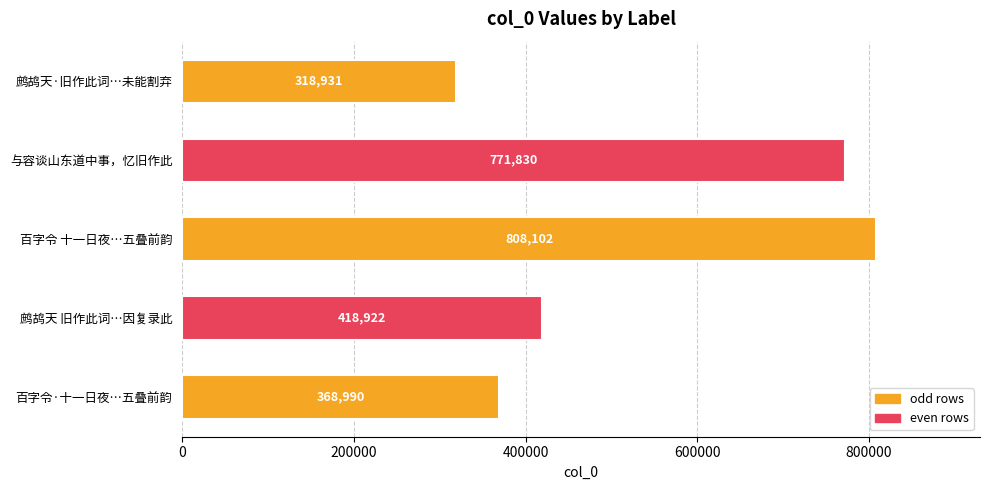

Reading top to bottom, extract all data points from this chart.

鹧鸪天·旧作此词…未能割弃=318931	与容谈山东道中事，忆旧作此=771830	百字令 十一日夜…五叠前韵=808102	鹧鸪天 旧作此词…因复录此=418922	百字令·十一日夜…五叠前韵=368990